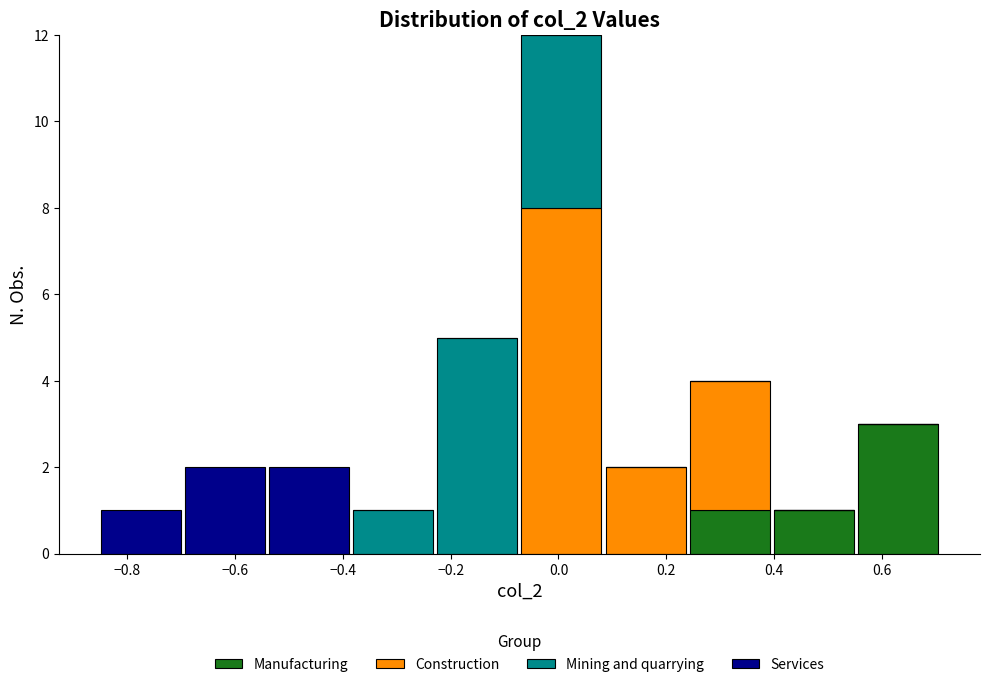

Which range on the x-axis has the tallest stacked bar (by total height)?

-0.08 to 0.08